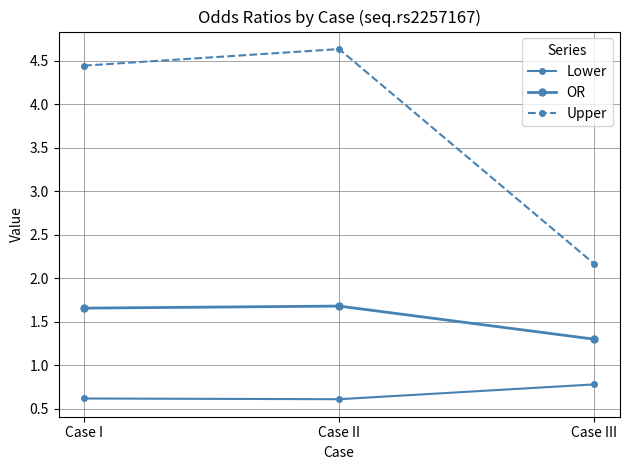

How many data points in Upper are above 4?

2